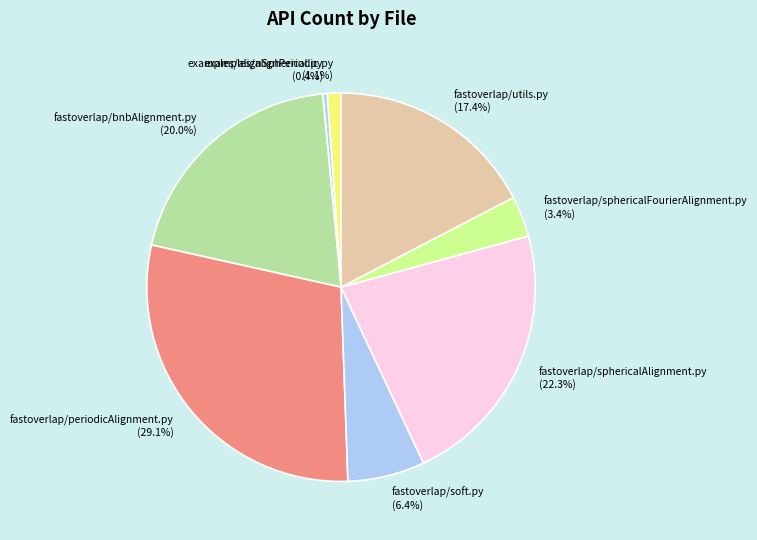

What is the largest slice in the pie chart?

fastoverlap/periodicAlignment.py